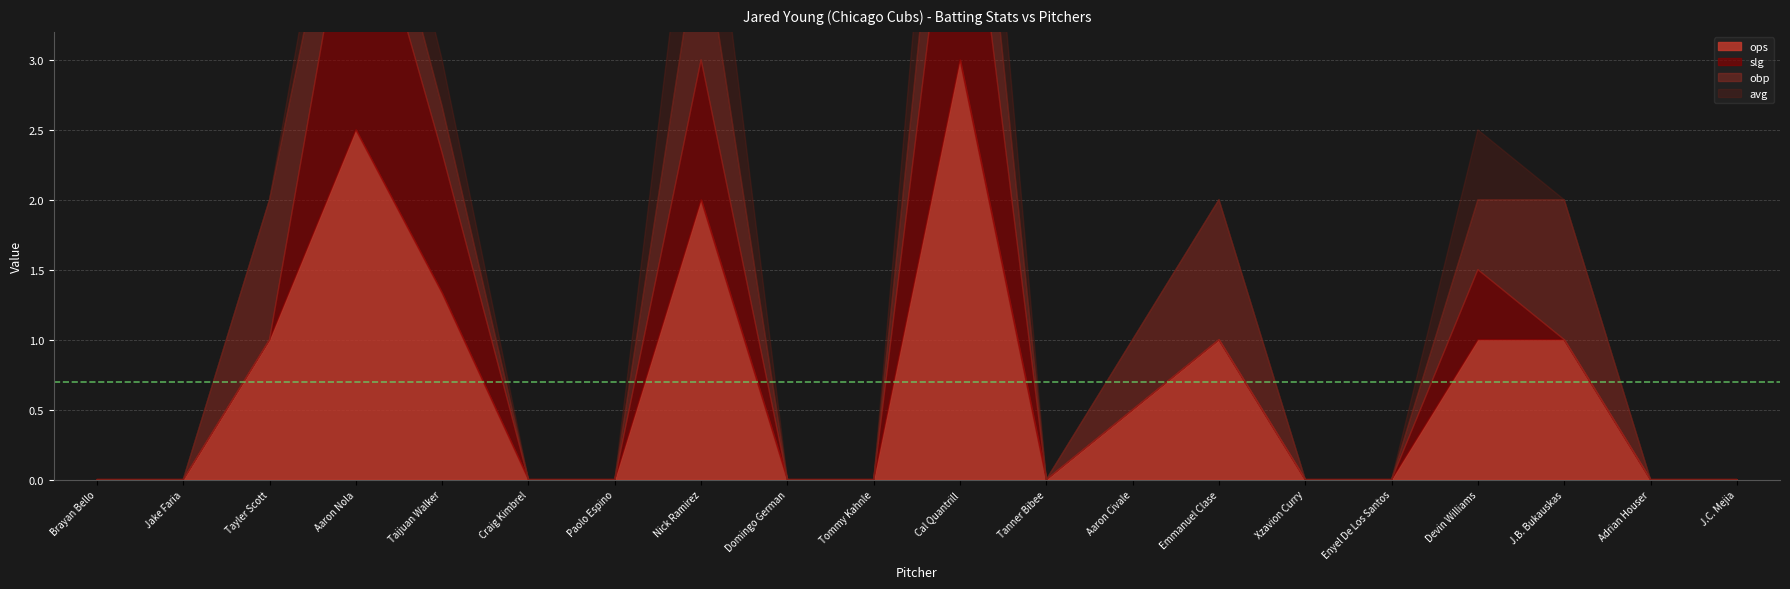

True or false: ops has more than 2 interior local peaks.

True